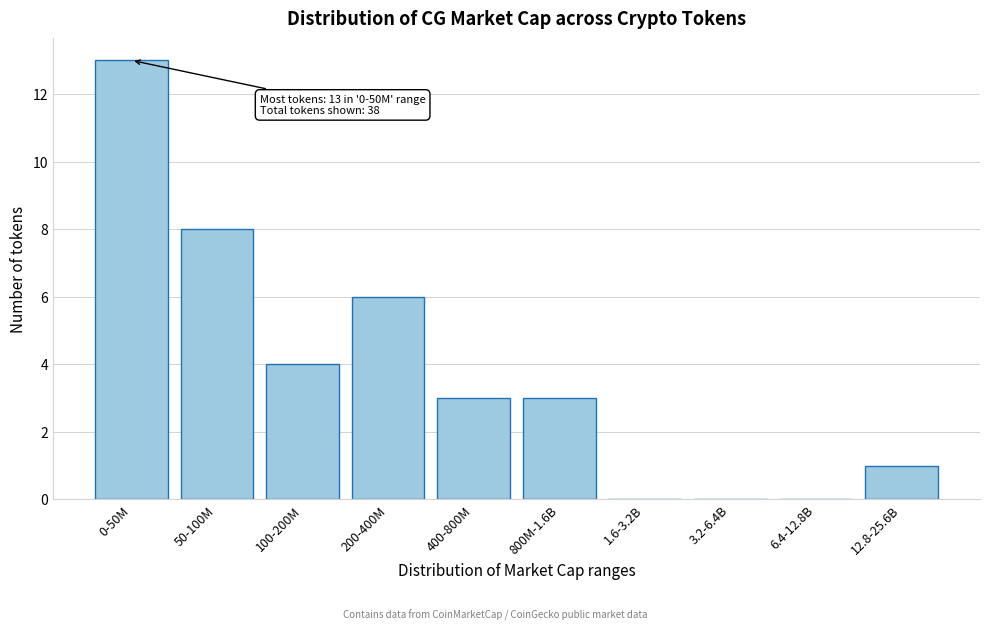

Reading left to right, what are all the values shown in this chart?

0-50M=13	50-100M=8	100-200M=4	200-400M=6	400-800M=3	800M-1.6B=3	1.6-3.2B=0	3.2-6.4B=0	6.4-12.8B=0	12.8-25.6B=1